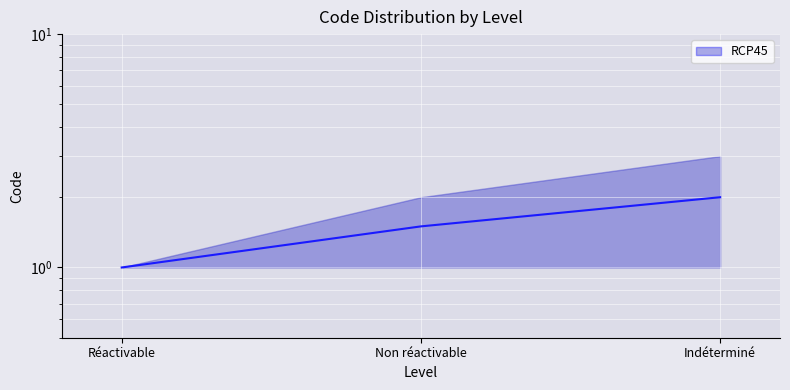

What is the sum of the values at Réactivable and Non réactivable?

2.5